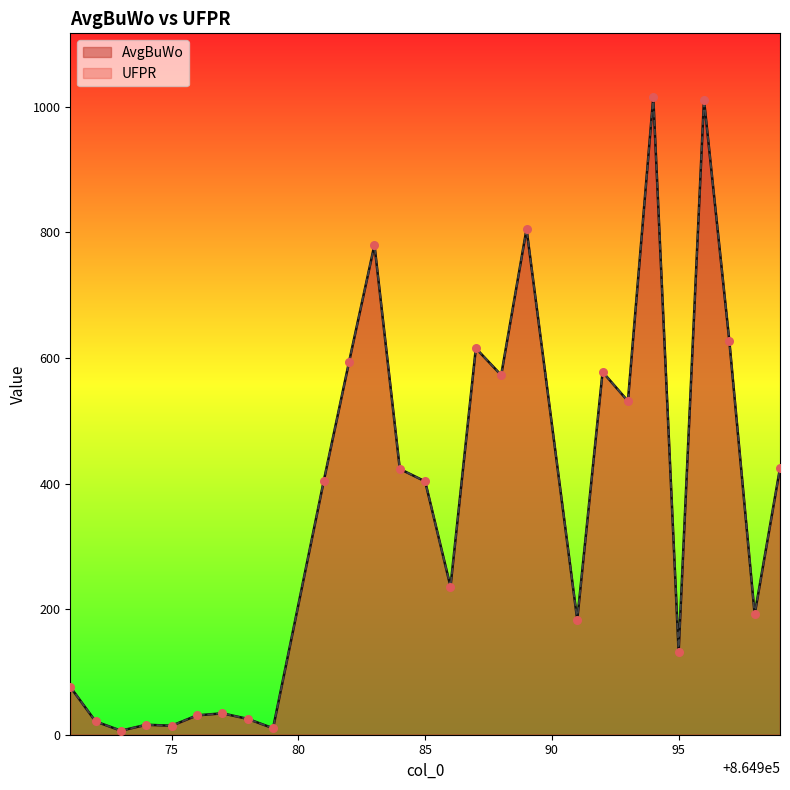

At how many categories does at least one series exceed 417?

12